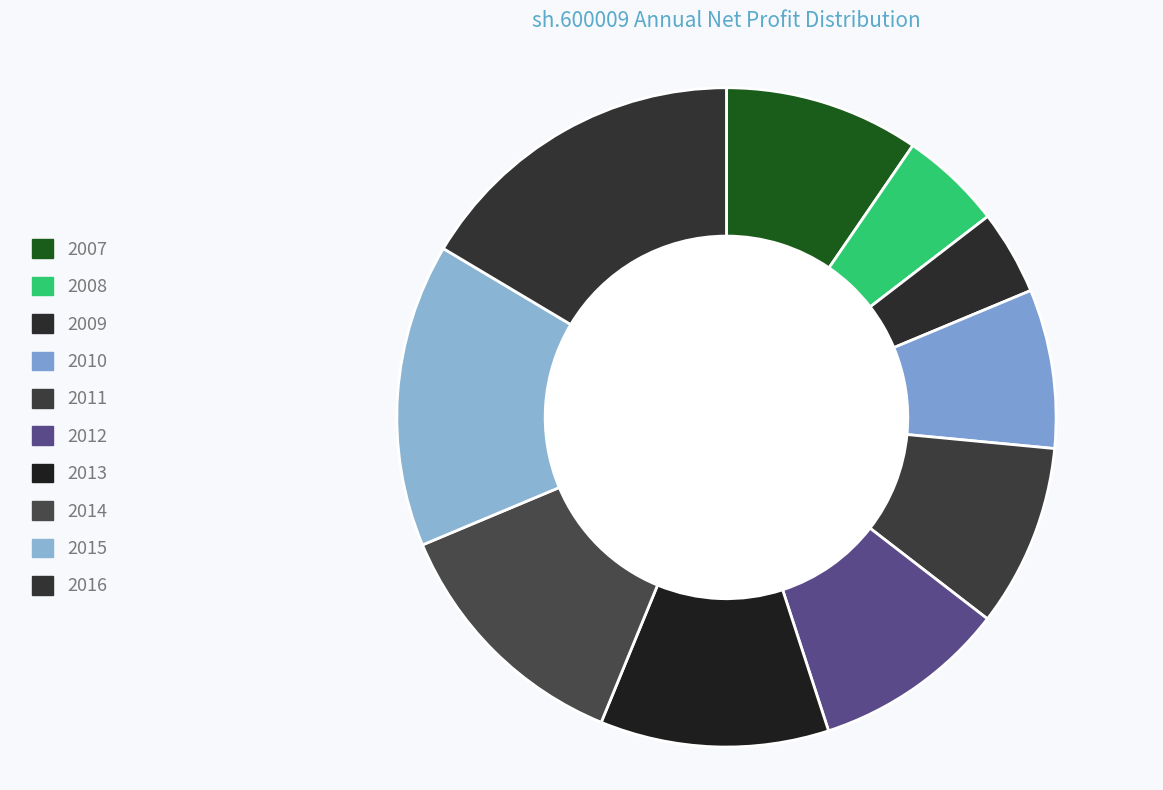

To the nearest percent, what is the difference between the largest and smallest slice percentages?

12%